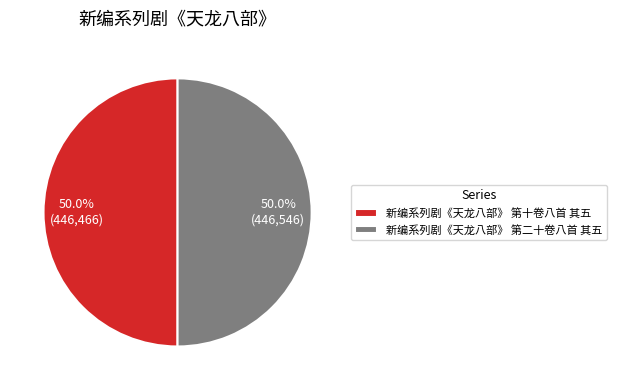

How many slices are in this pie chart?

2